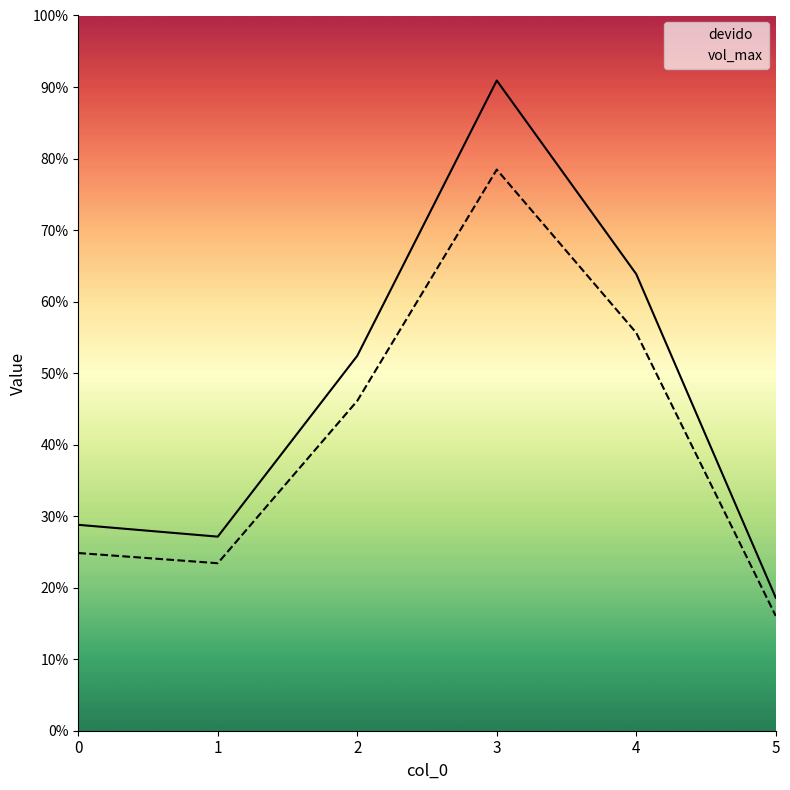

Which category has the lowest value in the devido series?

5